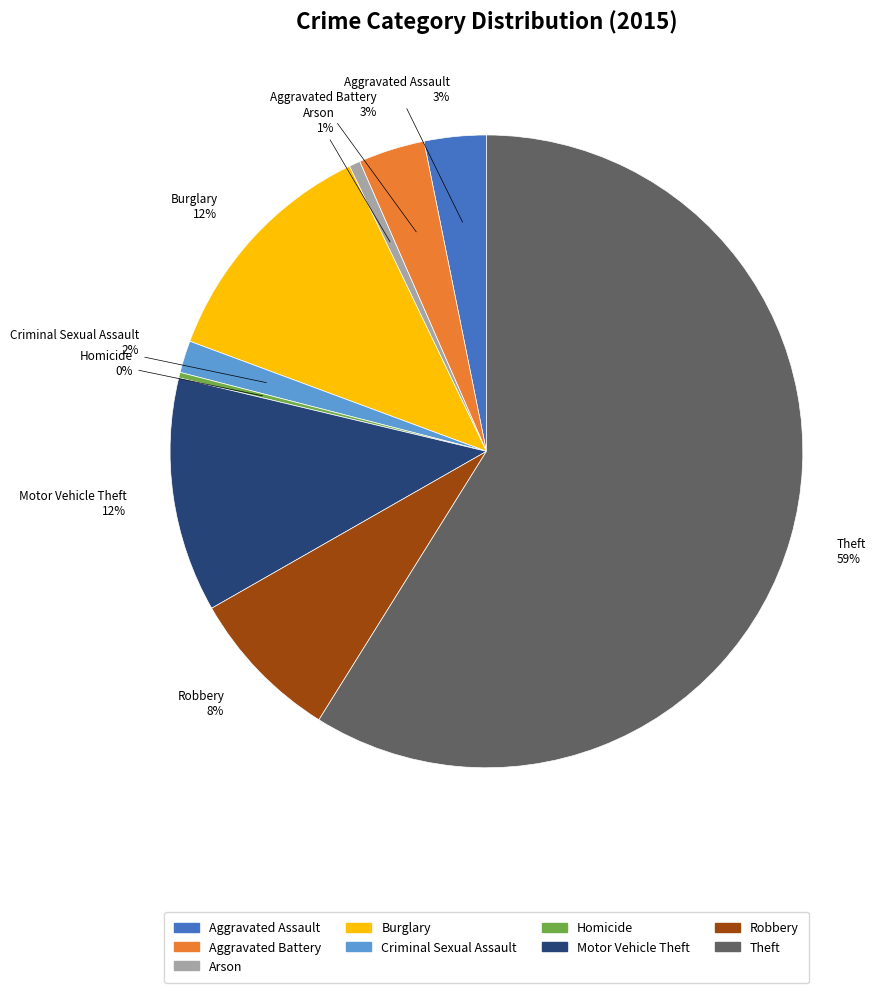

Approximately how many times larger is the value at Motor Vehicle Theft compared to Robbery?

1.5